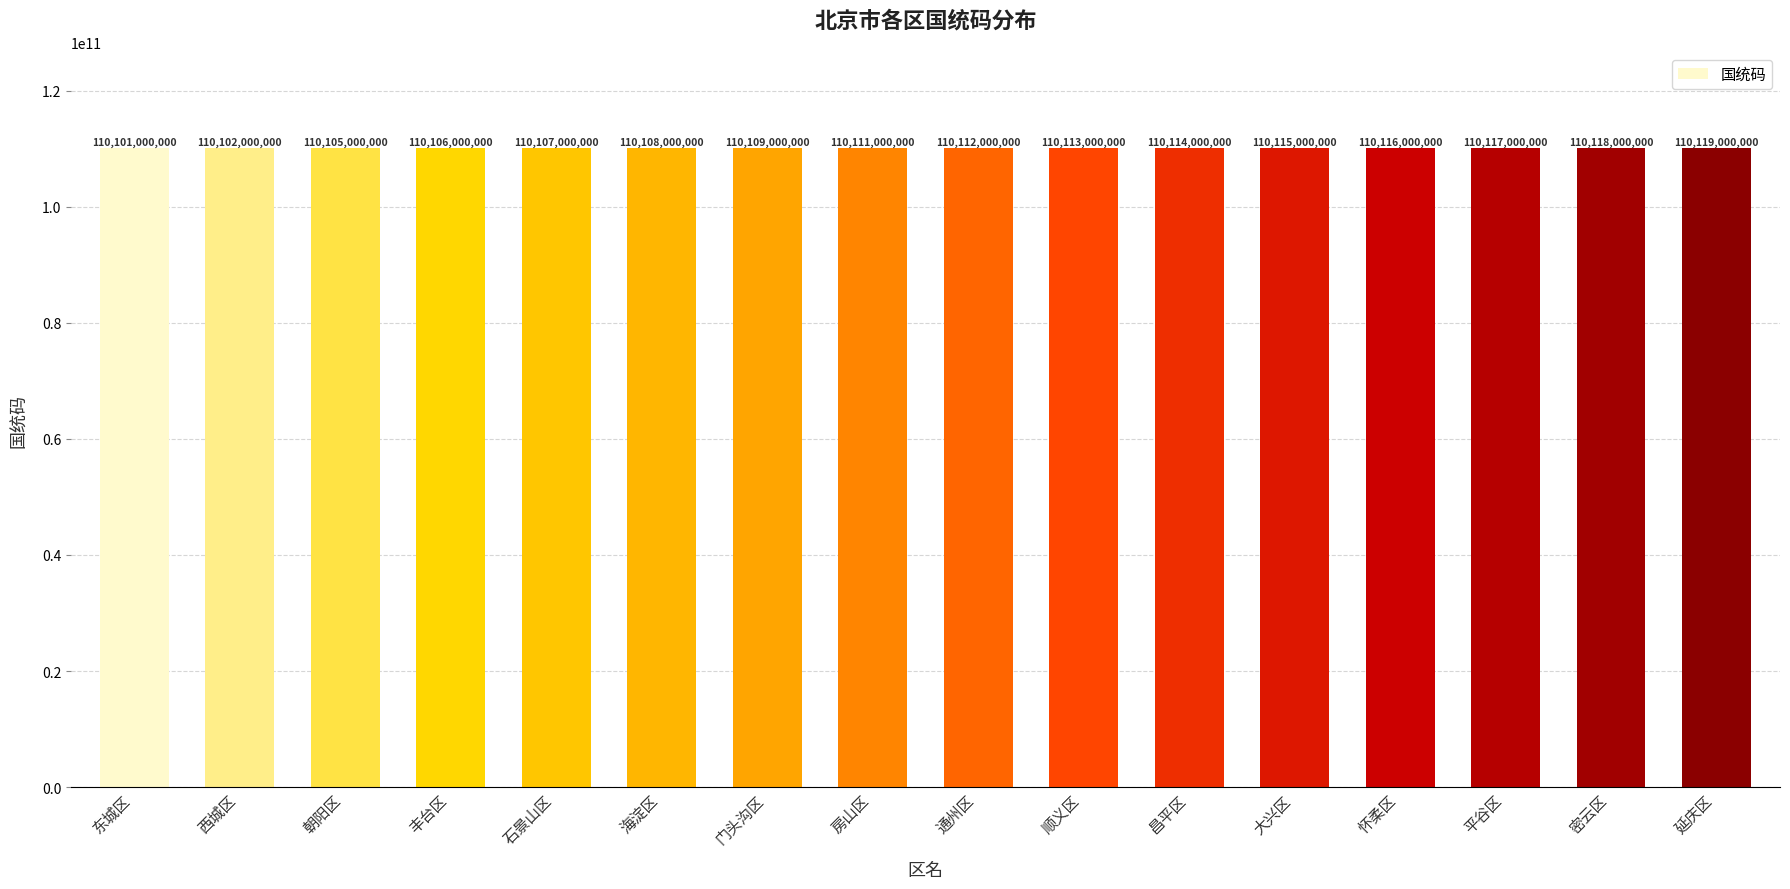

What is the change in value from 丰台区 to 海淀区?

+2000000